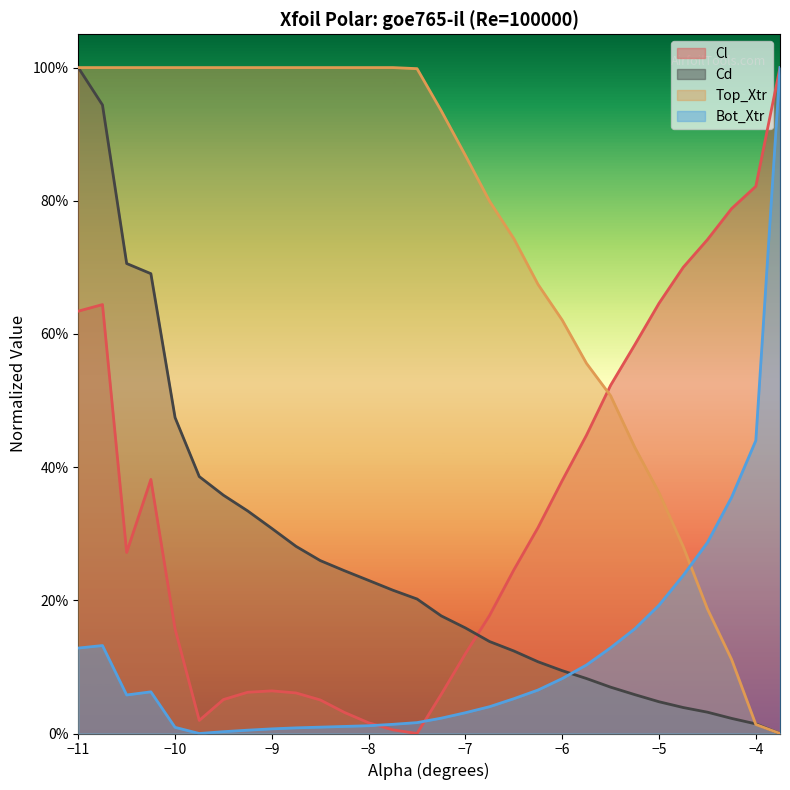

What is the spread (max minus min) of values at -9.75?

1.0